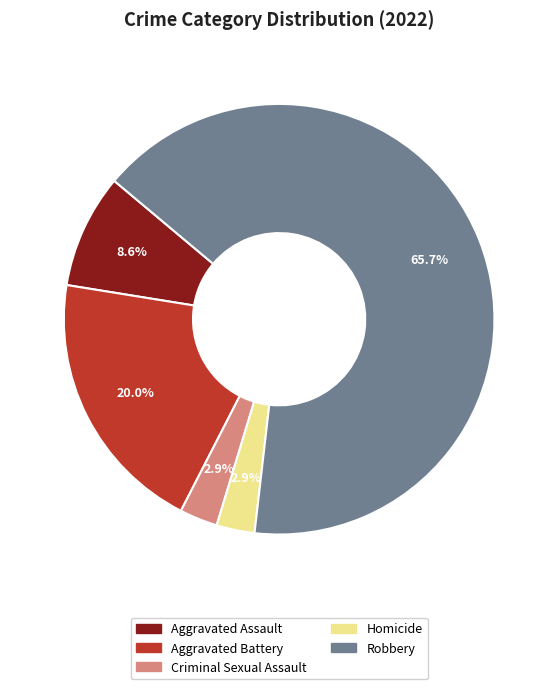

Between Aggravated Battery and Aggravated Assault, which is larger?

Aggravated Battery